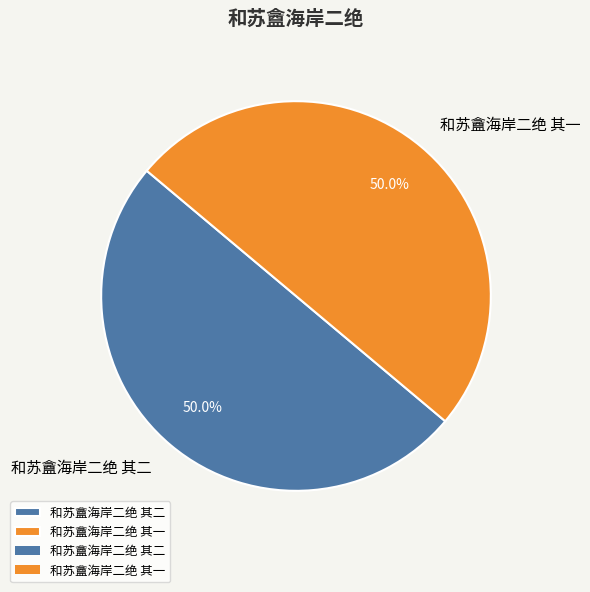

What percentage do 和苏盦海岸二绝 其一 and 和苏盦海岸二绝 其二 together represent?

100.0%